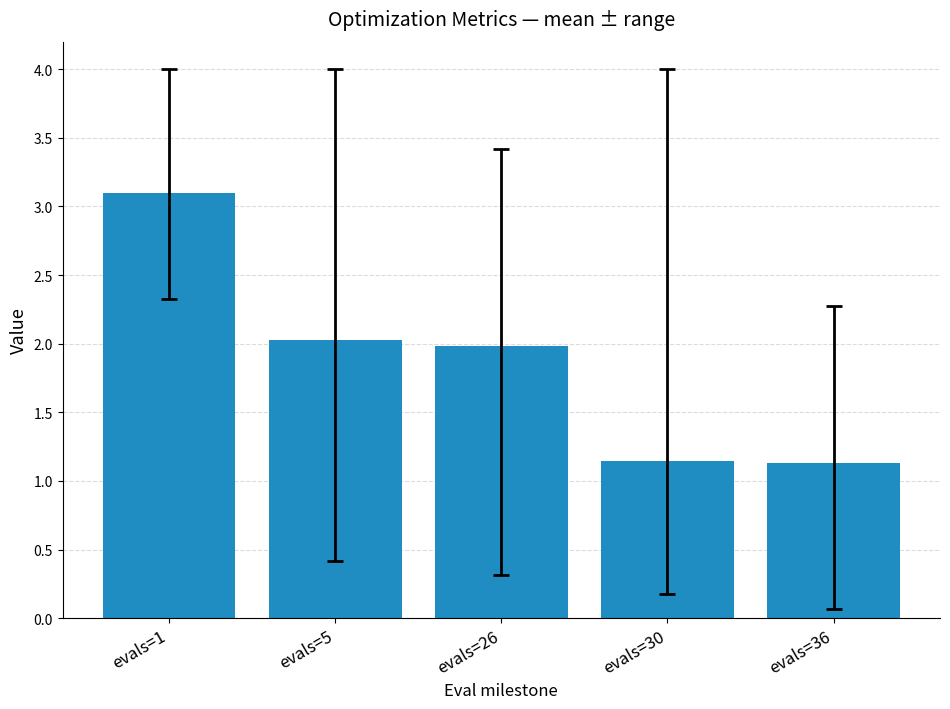

True or false: the data shows 3.2 at evals=26.

False